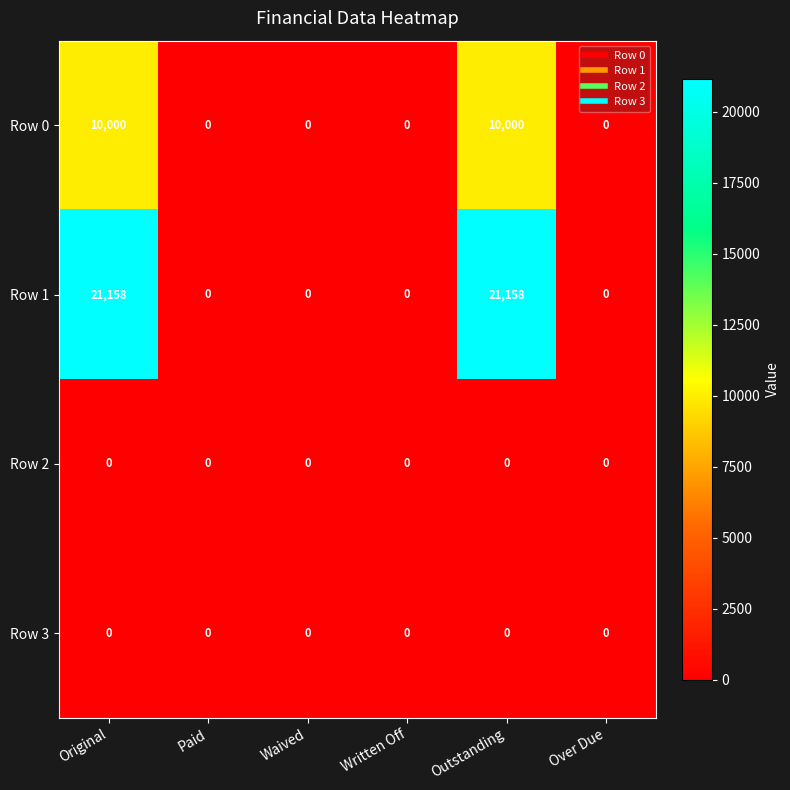

Reading left to right, transcribe all the data shown in this chart.

Row 0: 10000	0	0	0	10000	0
Row 1: 21158	0	0	0	21158	0
Row 2: 0	0	0	0	0	0
Row 3: 0	0	0	0	0	0